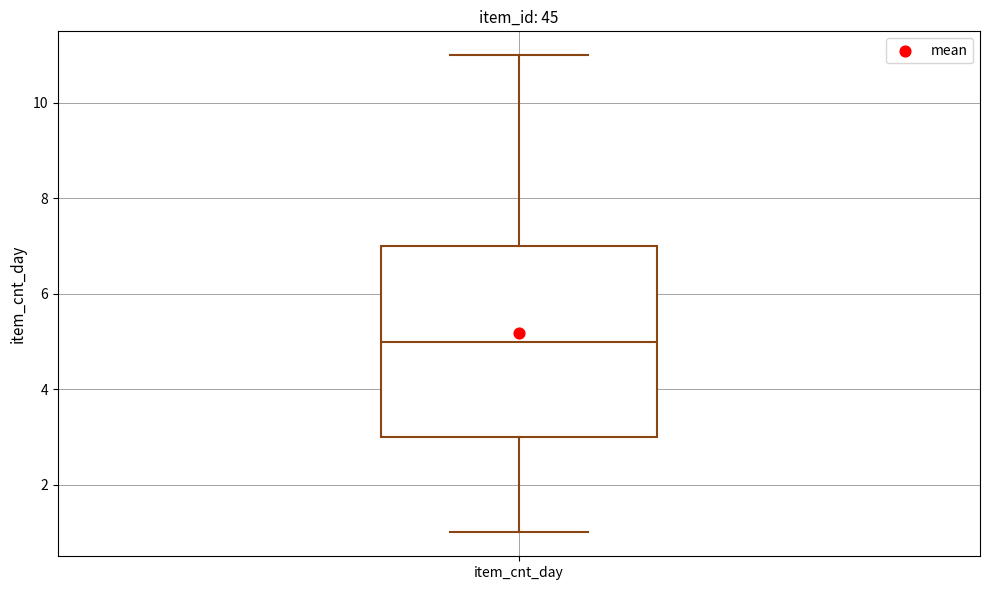

Where is the lower edge of the box for item_cnt_day on the y-axis? The values are not printed on the chart, so give them approximately, as read against the axis.

3